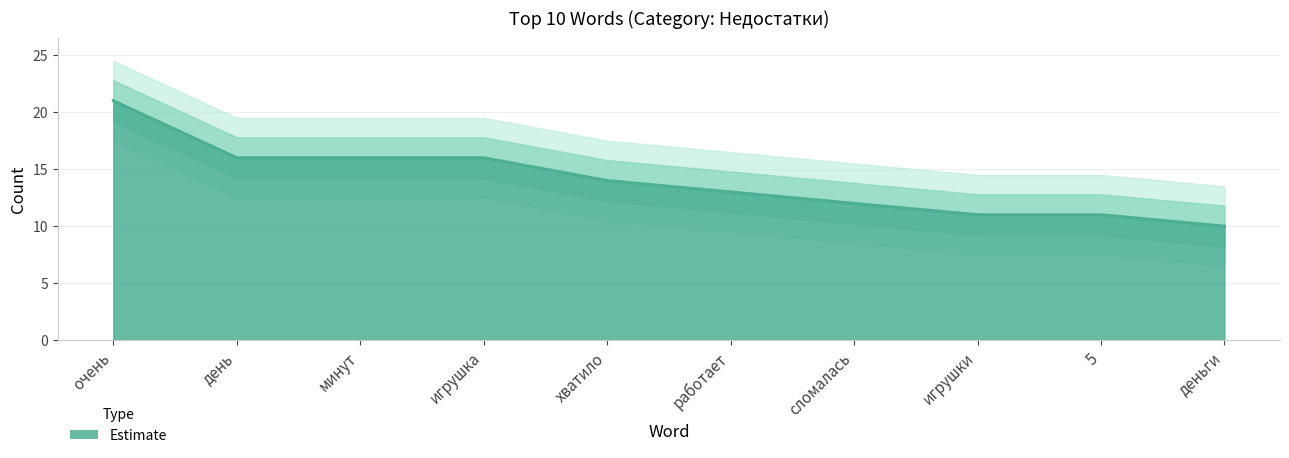

True or false: the data shows 14 at хватило.

True